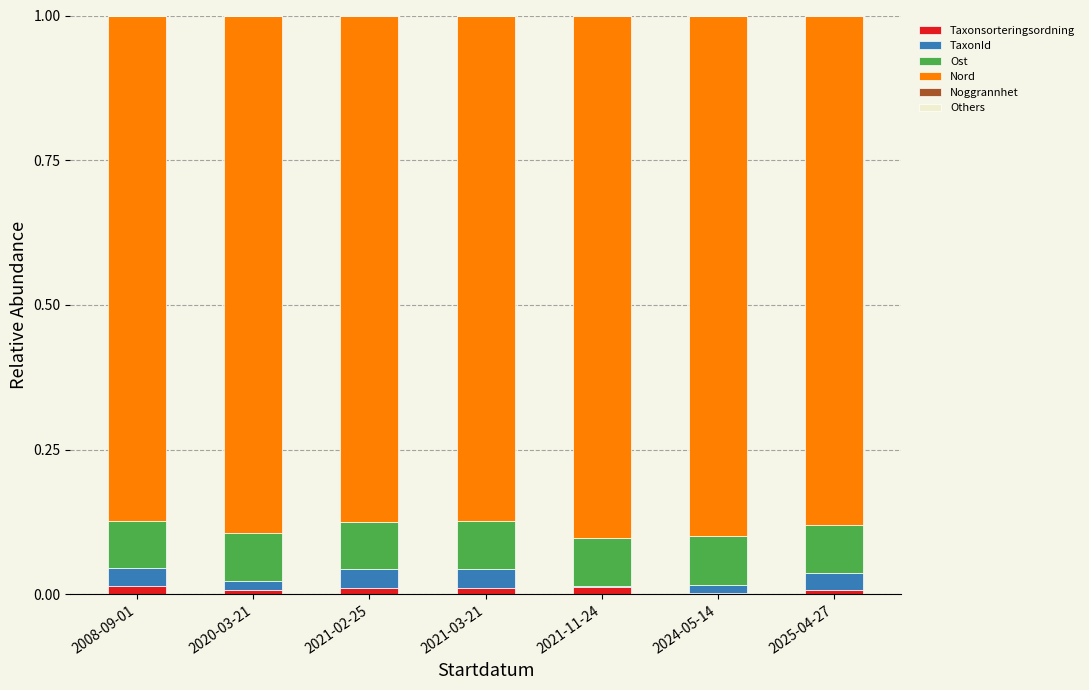

Rank the series at 2020-03-21 from highest to lowest value.

Nord, Ost, TaxonId, Taxonsorteringsordning, Noggrannhet, Others